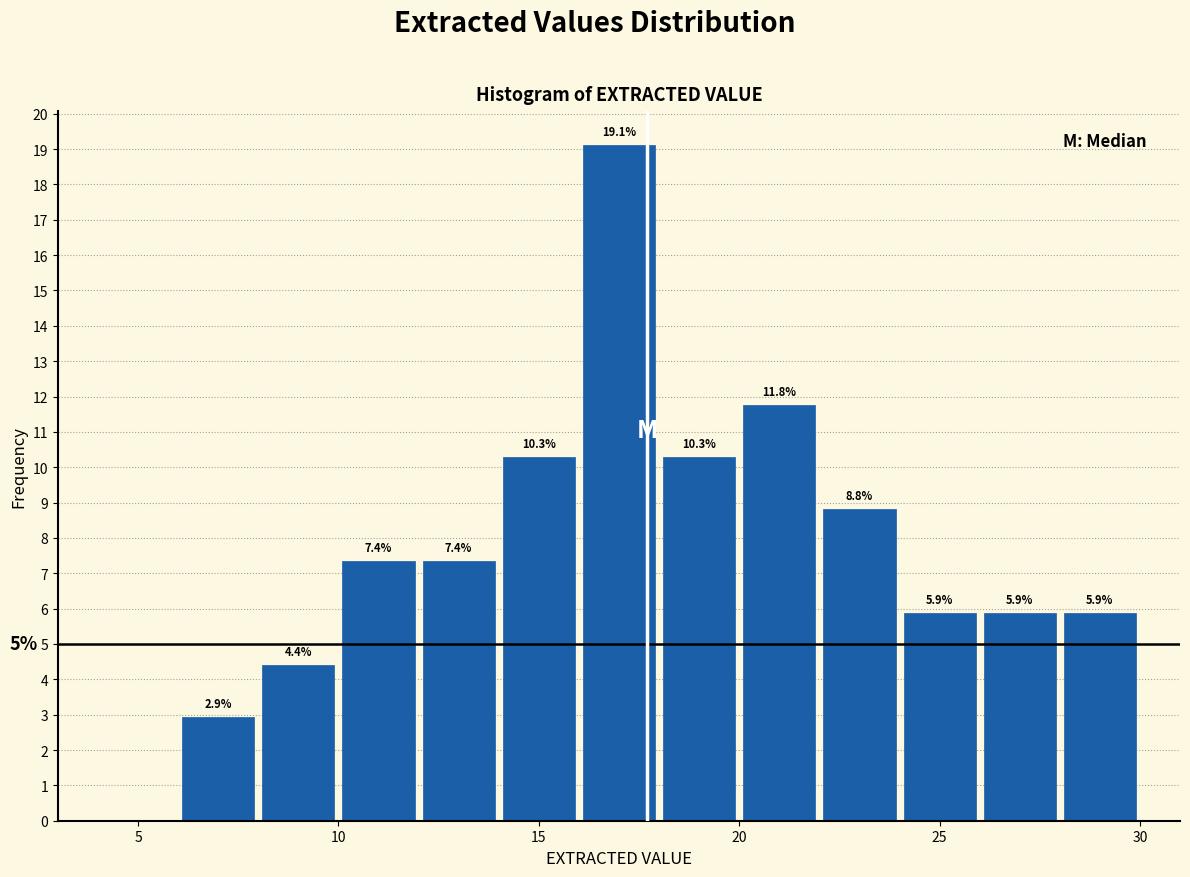

Which range on the x-axis has the tallest bar?

16 to 18